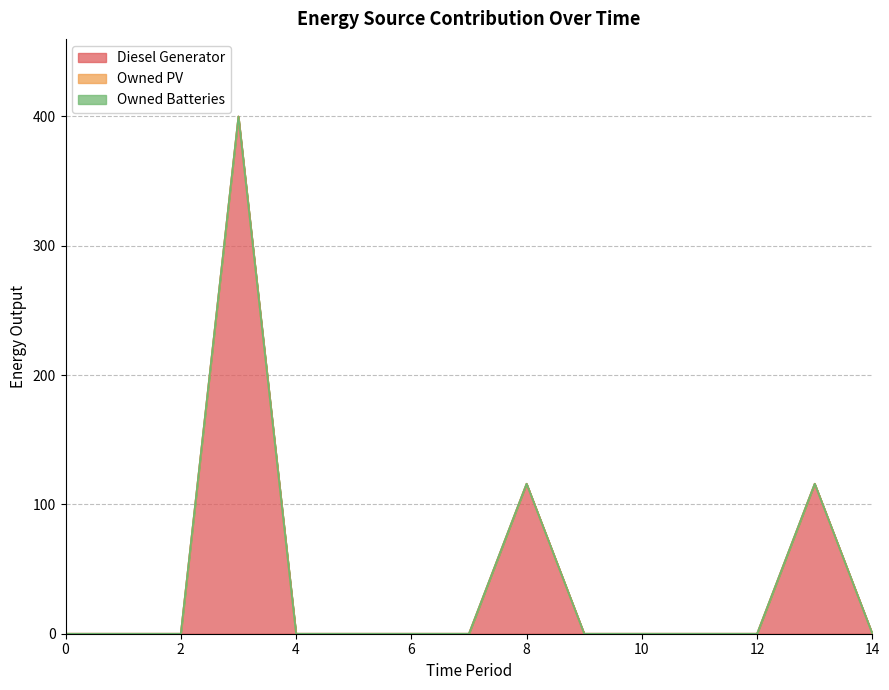

What is the sum of all Diesel Generator values?

632